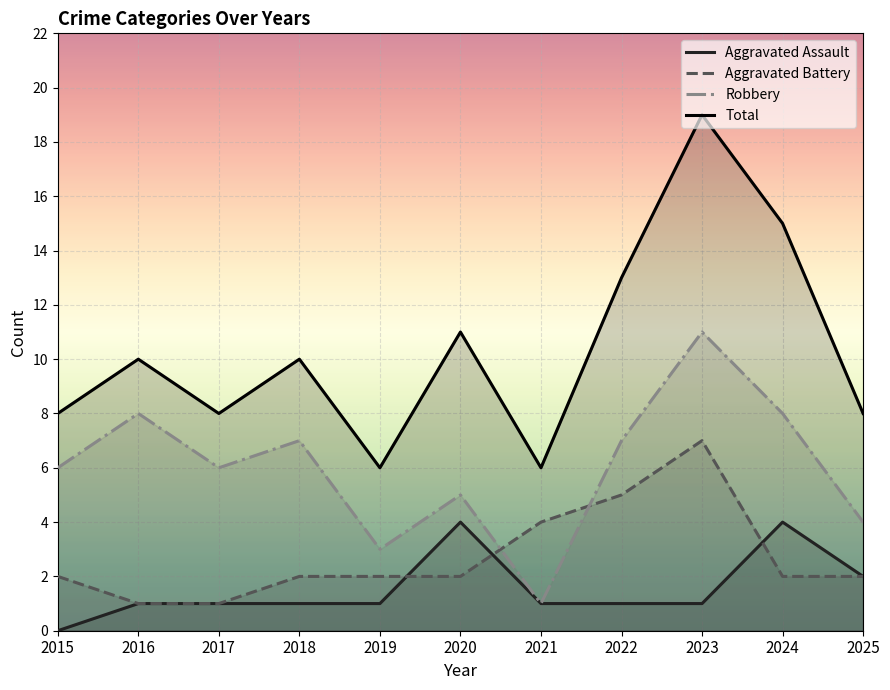

At which label does Robbery first exceed 6?

2016